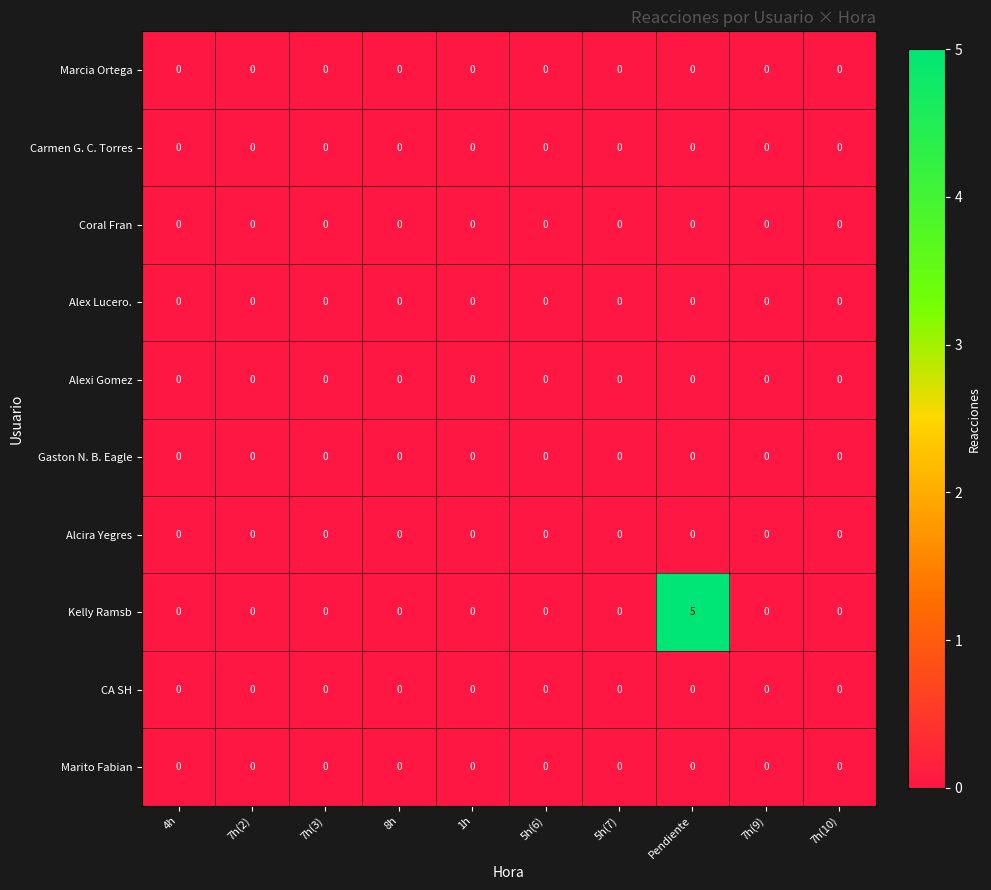

Between Pendiente and 7h(9), which series saw the biggest shift?

Kelly Ramsb